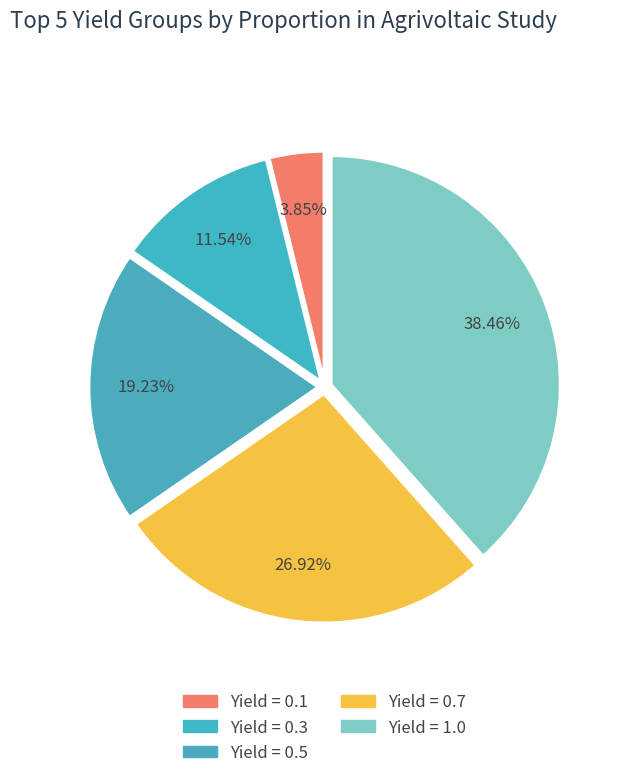

How many slices are in this pie chart?

5